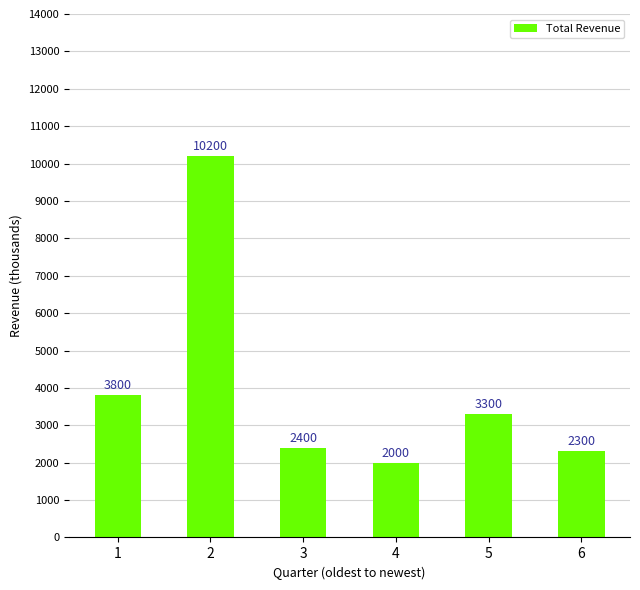

Which category has the highest value across all series?

2